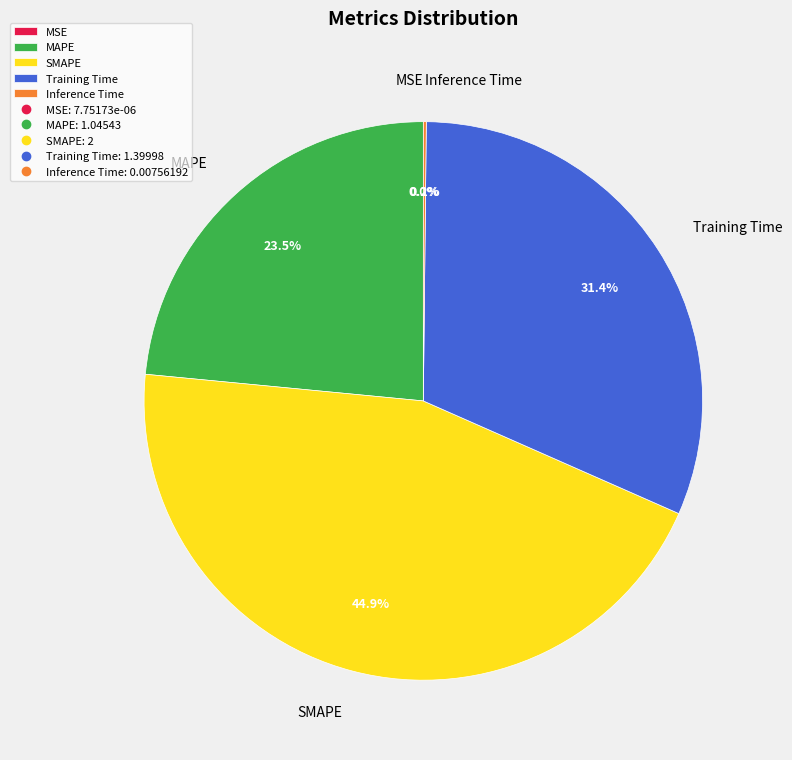

To the nearest percent, what is the difference between the largest and smallest slice percentages?

45%